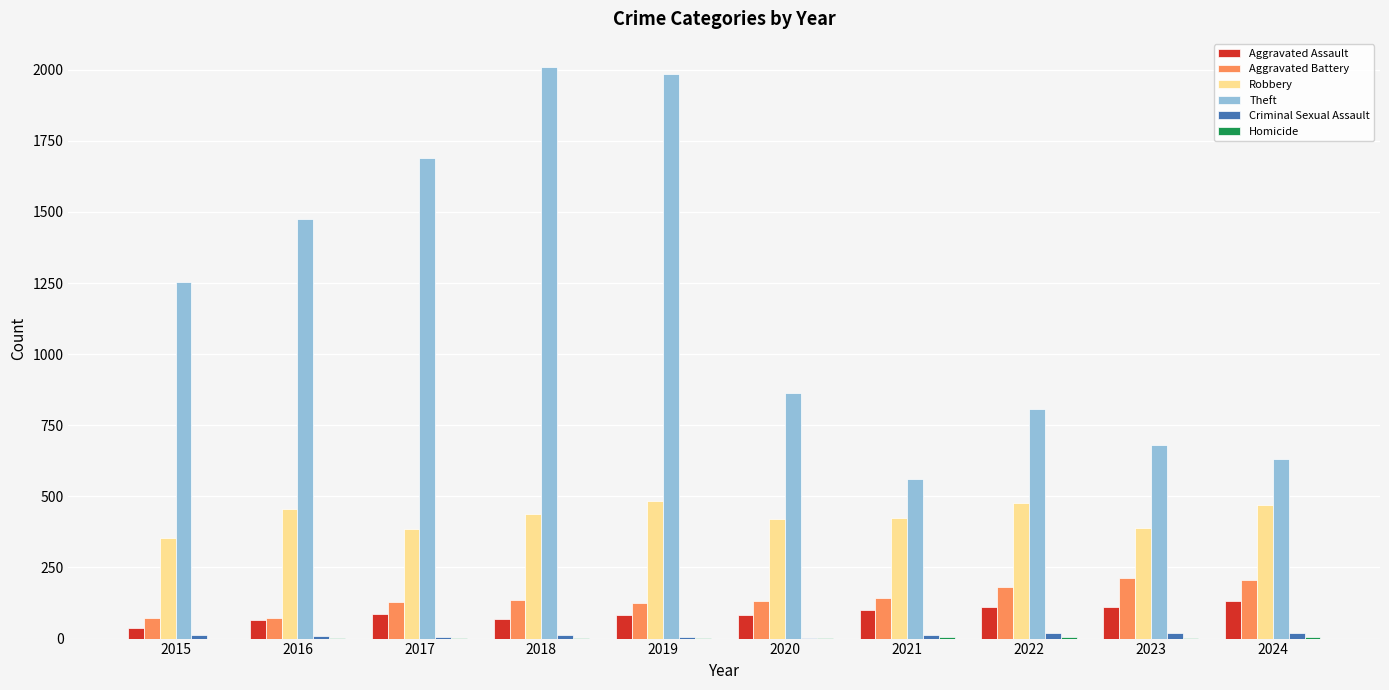

Which series changed the most between 2020 and 2021?

Theft